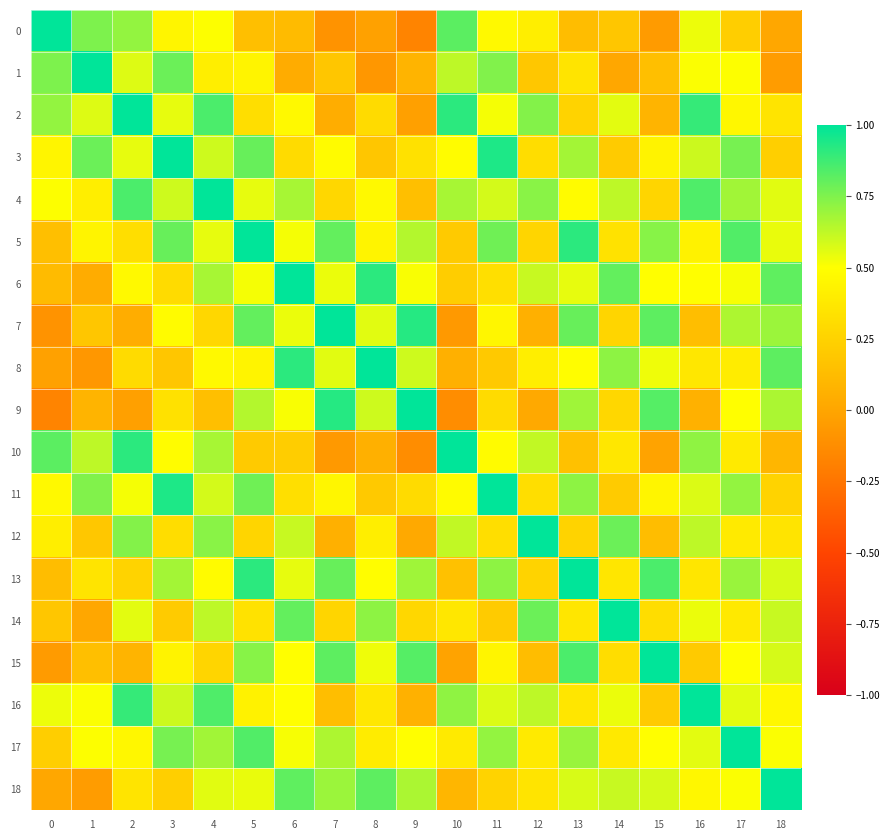

Between 13 and 16, which series saw the biggest shift?

7